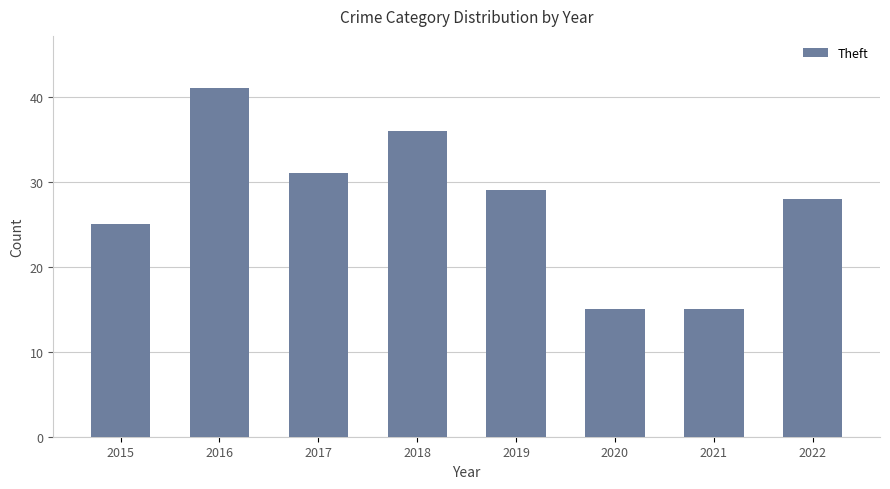

What is the ratio of the value at 2020 to the value at 2016?

0.4